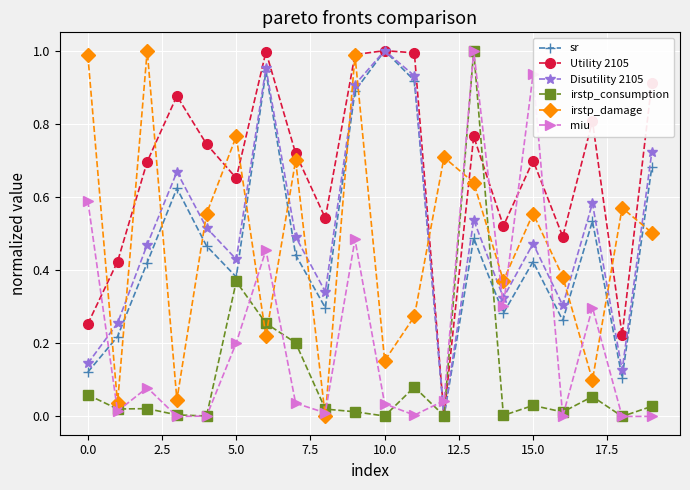

How many intersections are there between irstp_consumption and sr?

2